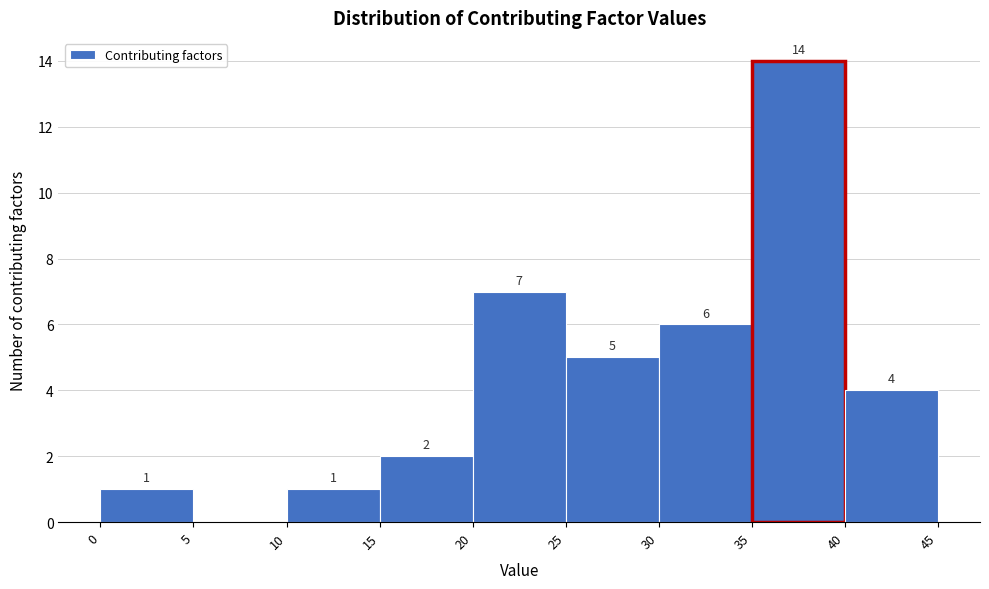

Which range on the x-axis has the tallest bar?

35 to 40